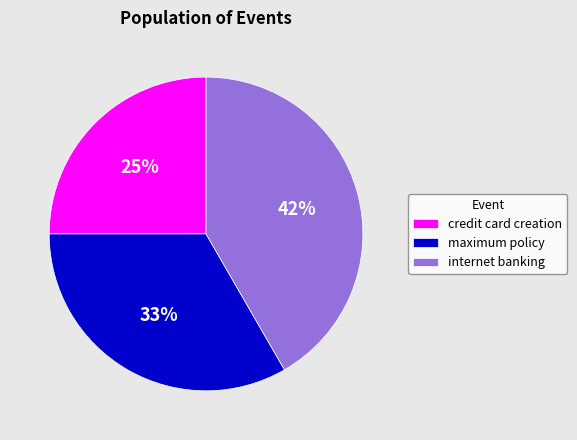

True or false: maximum policy accounts for 33% of the total.

True